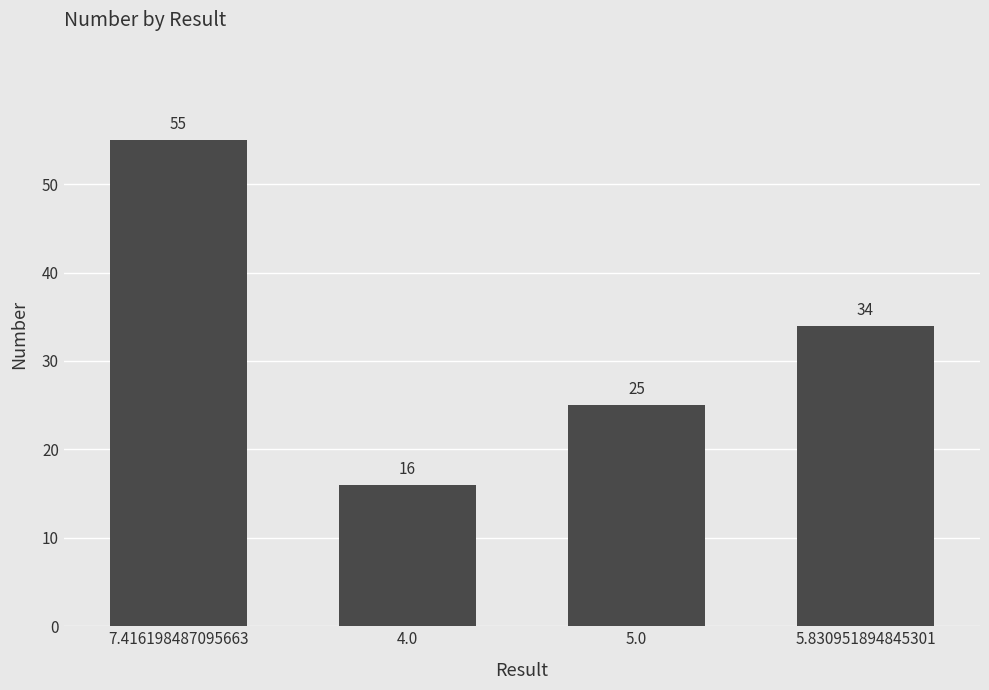

Rank the categories by value from highest to lowest.

7.416198487095663, 5.830951894845301, 5.0, 4.0